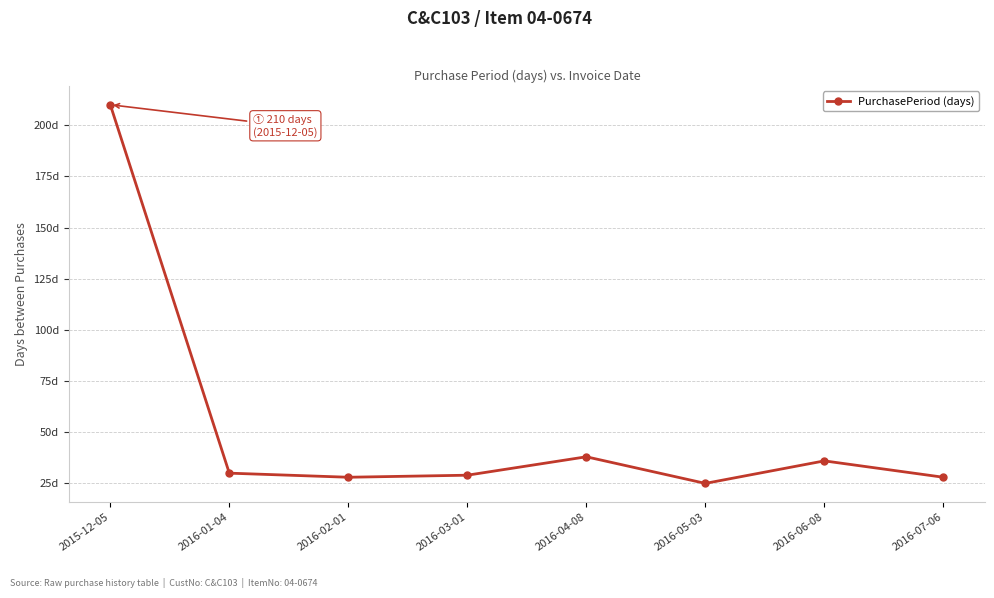

The value at 2016-01-04 is 30. True or false?

True